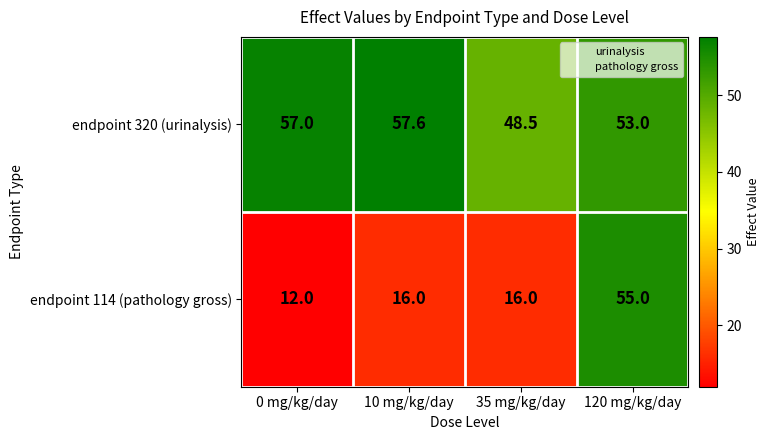

True or false: endpoint 114 (pathology gross) has a value of 16.0 at 35 mg/kg/day.

True